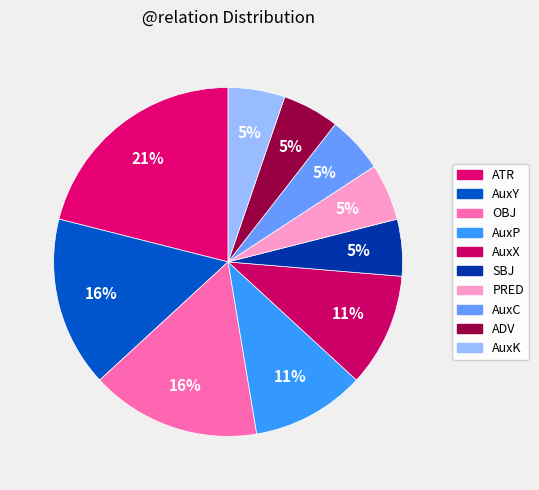

To the nearest percent, what percentage of the pie is AuxP?

11%